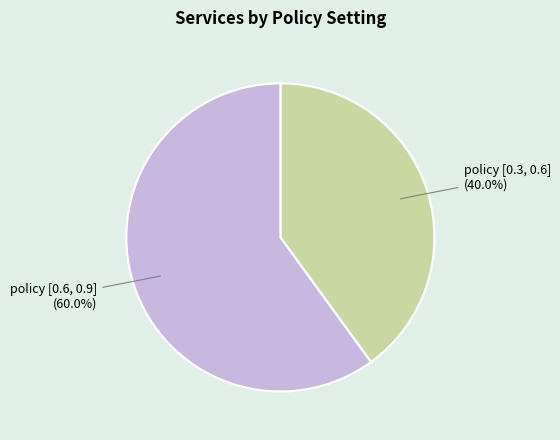

Which slice represents more than half of the pie?

policy [0.6, 0.9]